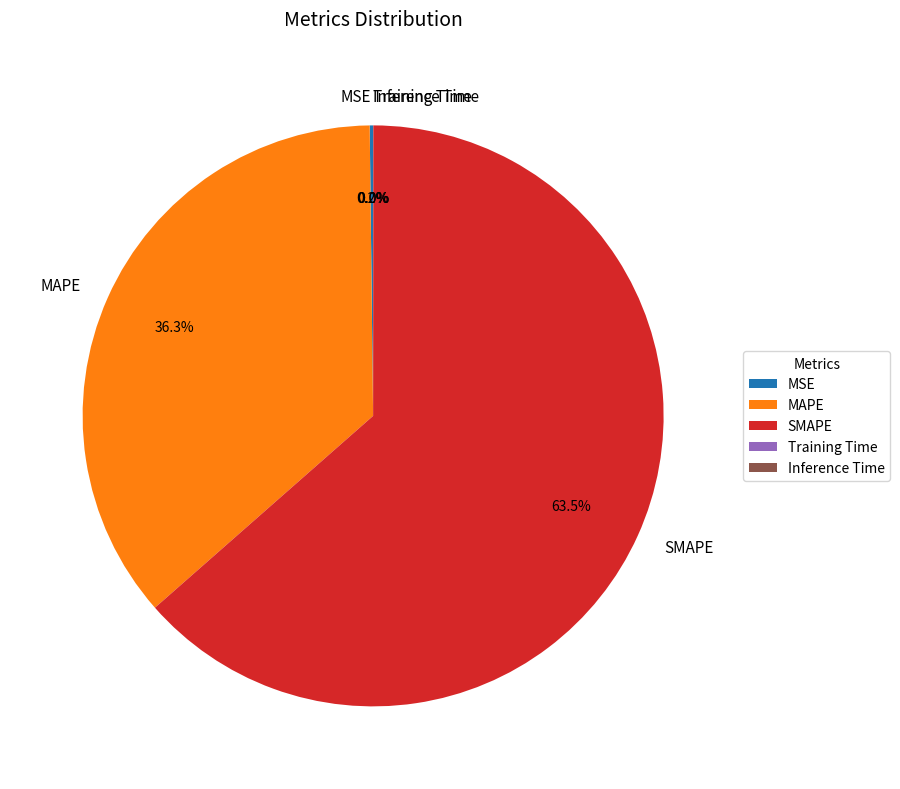

What is the majority slice?

SMAPE